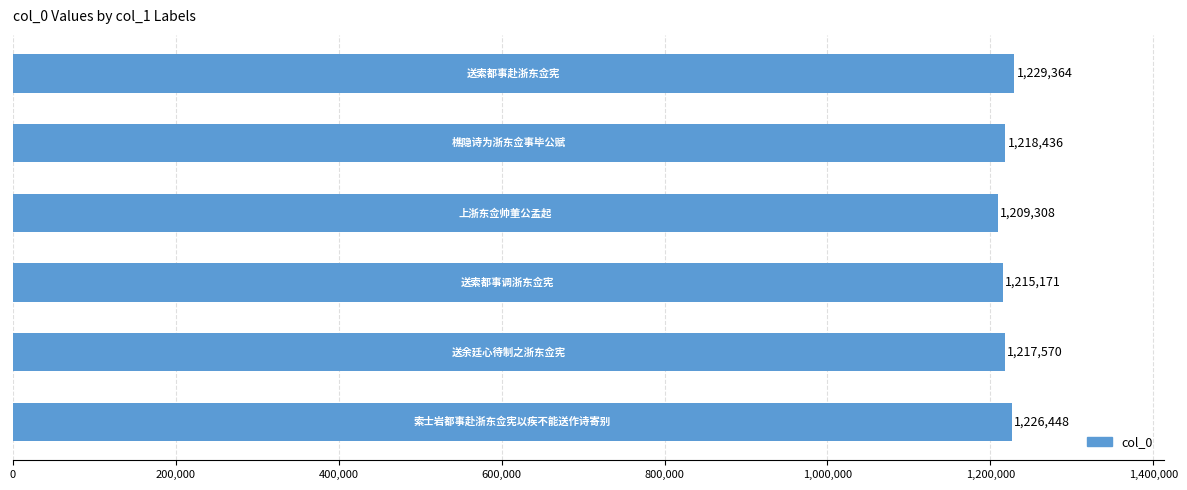

What is the difference between the maximum and minimum values?

20056